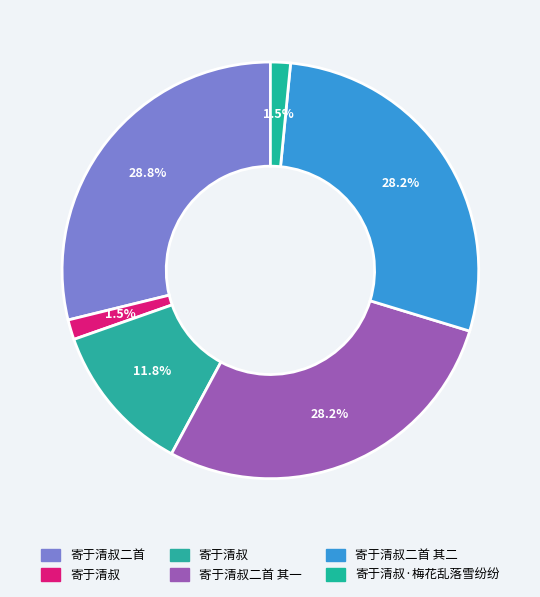

What is the largest slice in the pie chart?

寄于清叔二首